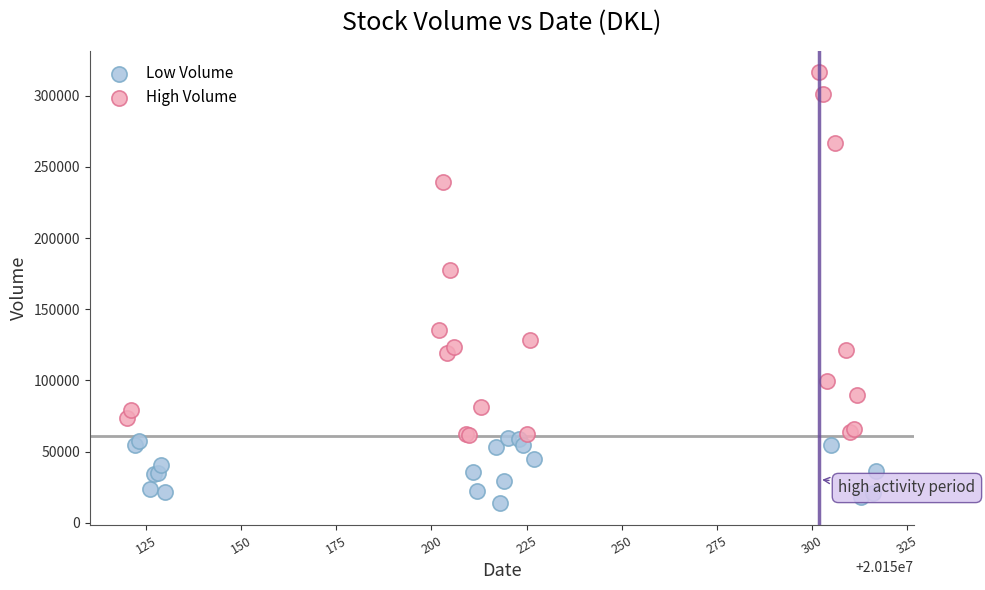

Which series reaches the maximum Y coordinate?

High Volume